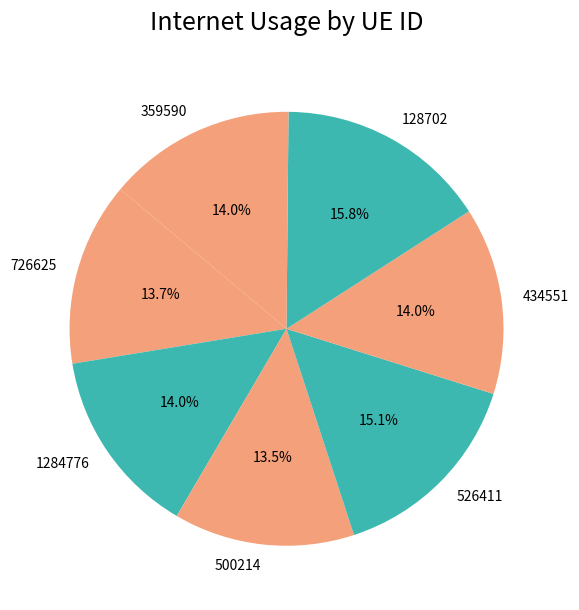

What is the largest slice in the pie chart?

128702